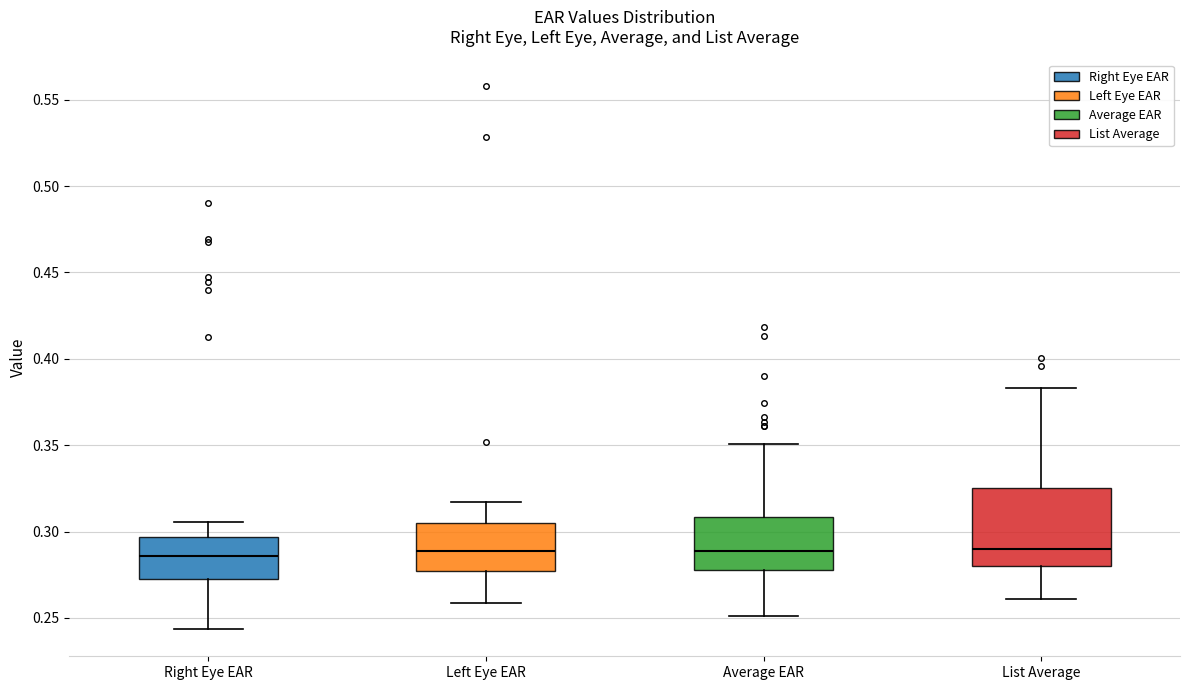

Which box is the tallest, from its lower edge to its upper edge?

List Average